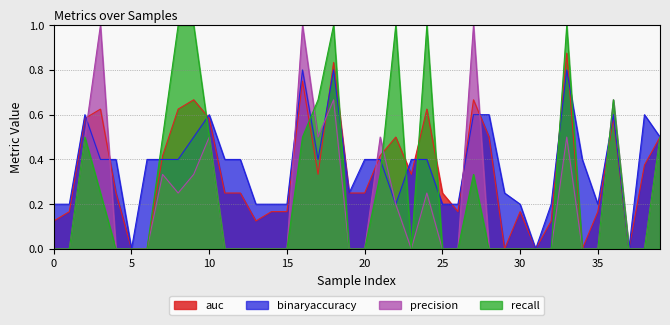

Rank the series by their maximum value, from highest to lowest.

precision, recall, auc, binaryaccuracy